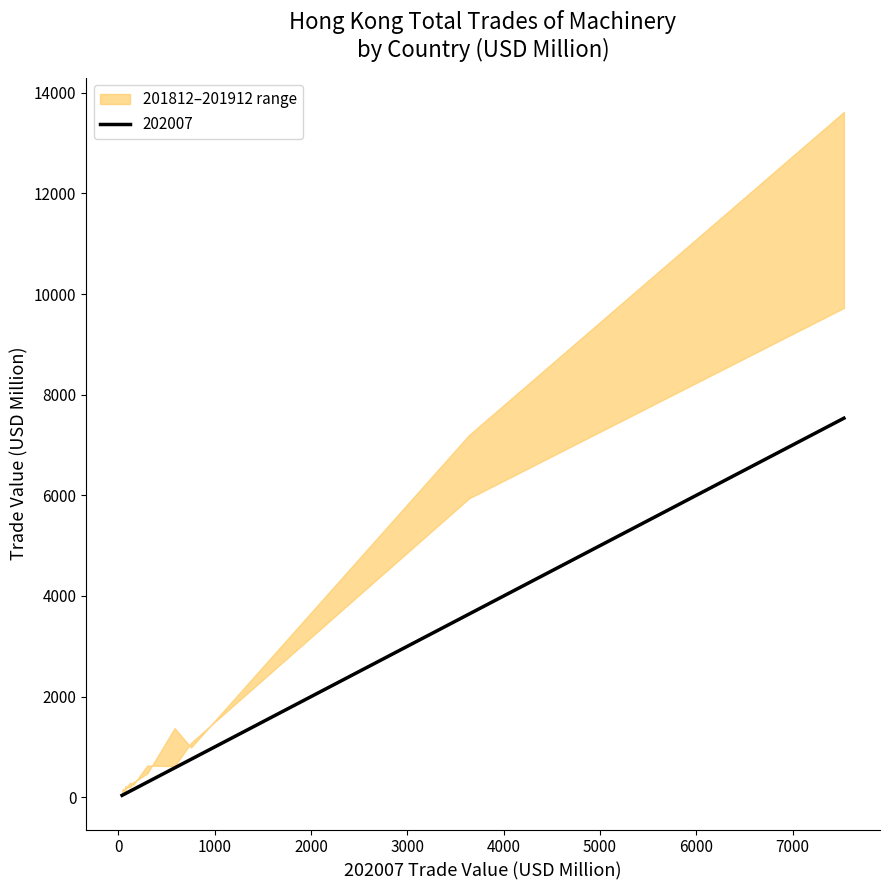

Does the chart display data point markers on the line(s)?

No